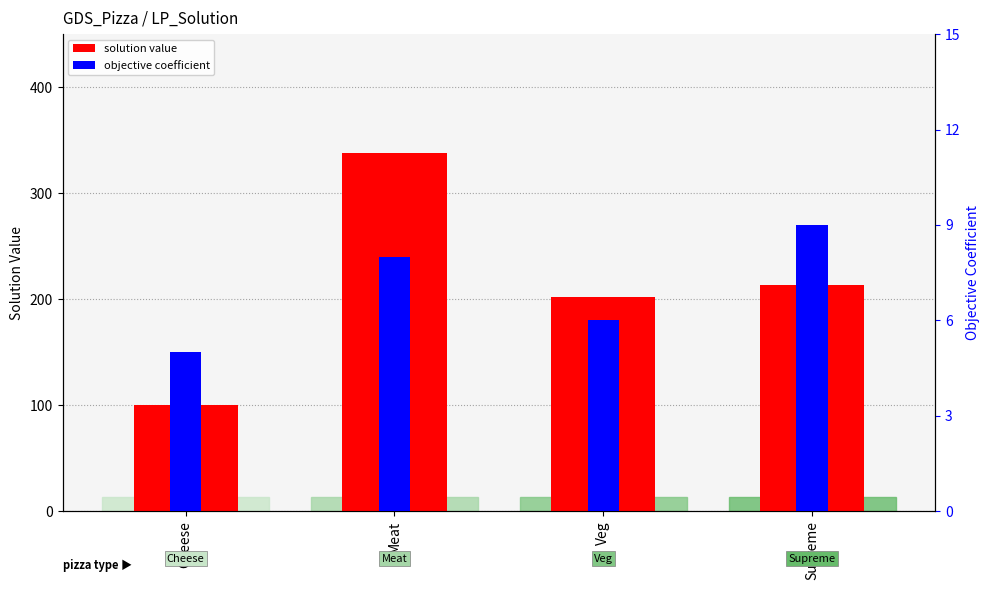

Is it true that objective coefficient equals 3 at Veg?

False